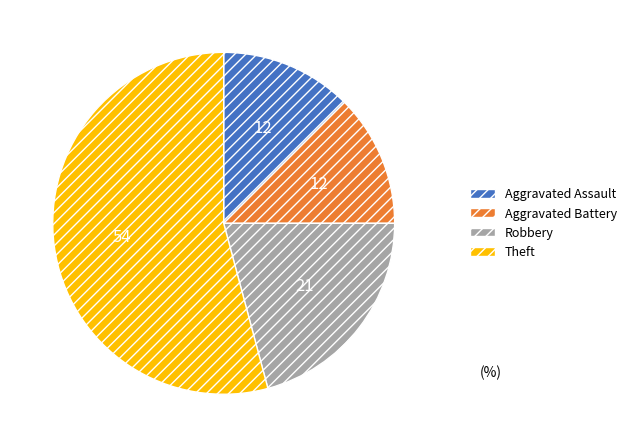

True or false: Theft accounts for 54% of the total.

True